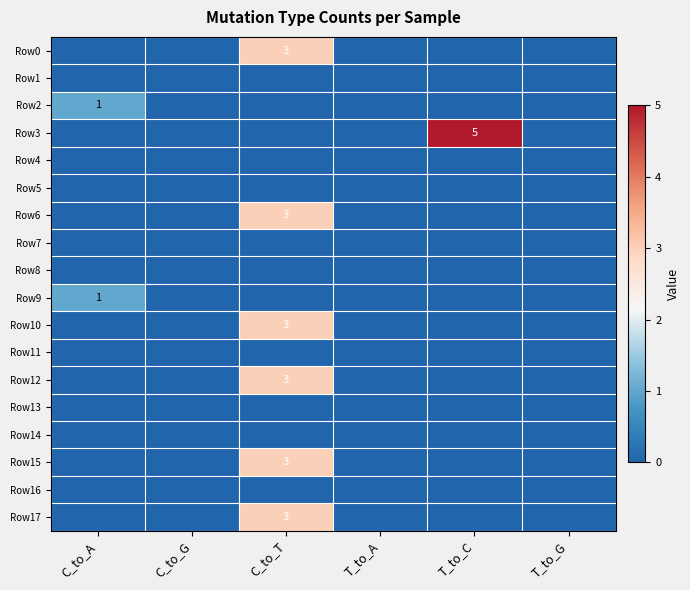

Between T_to_G and T_to_A, which is larger?

T_to_G